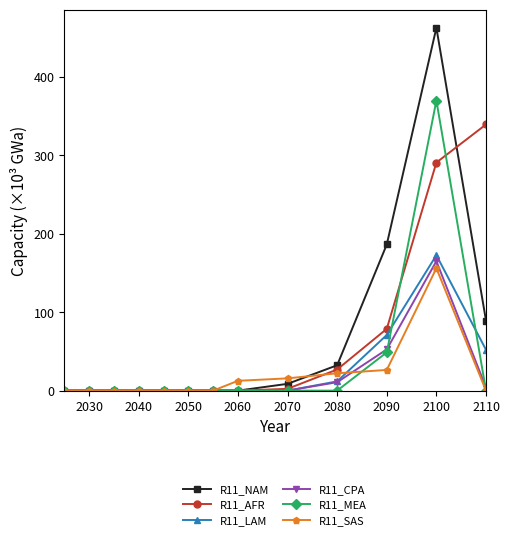

What is the value of the R11_AFR point at the 11th from the left?

78.8